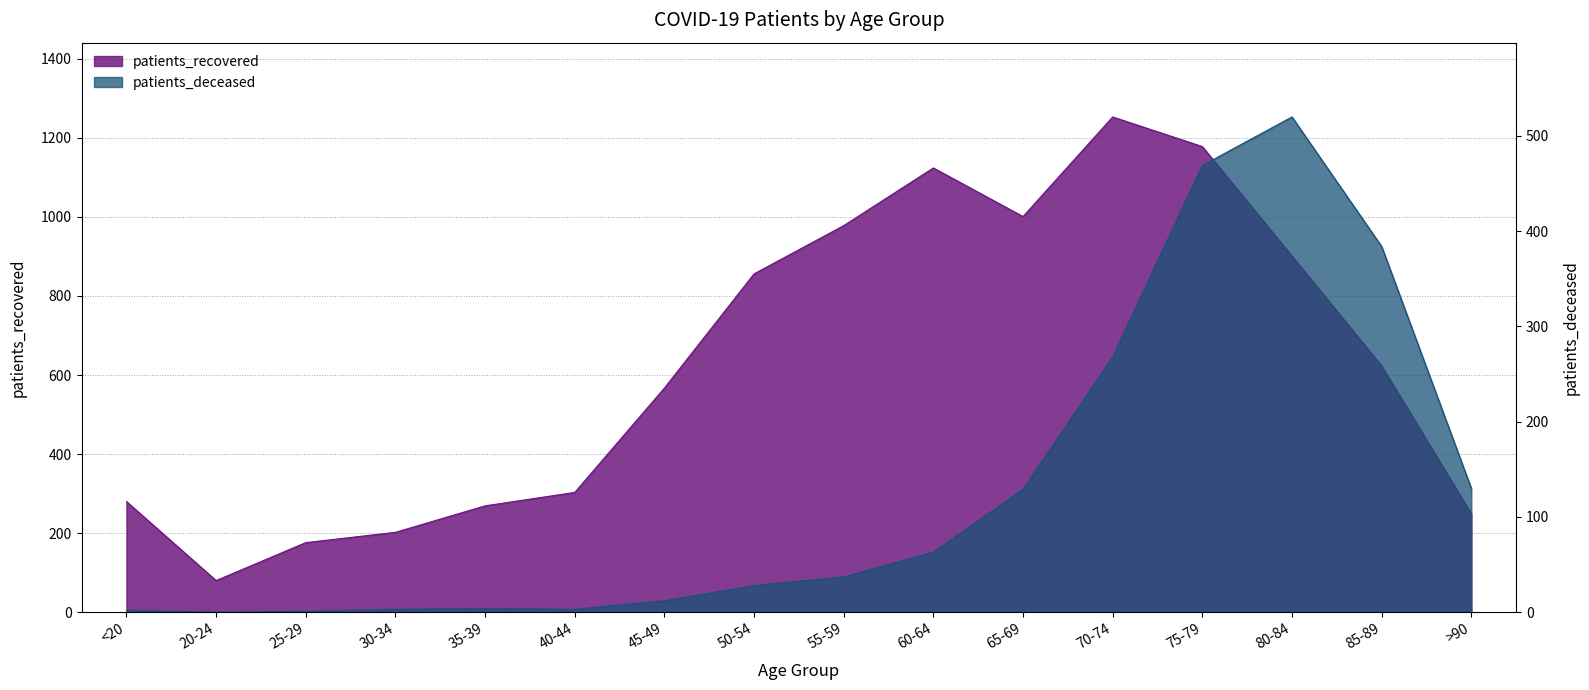

Which series has the largest range (max minus min)?

patients_recovered